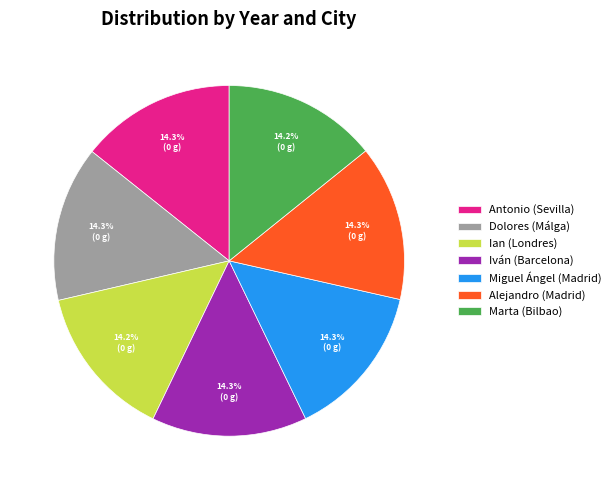

What is the ratio of the value at Iván (Barcelona) to the value at Ian (Londres)?

1.0